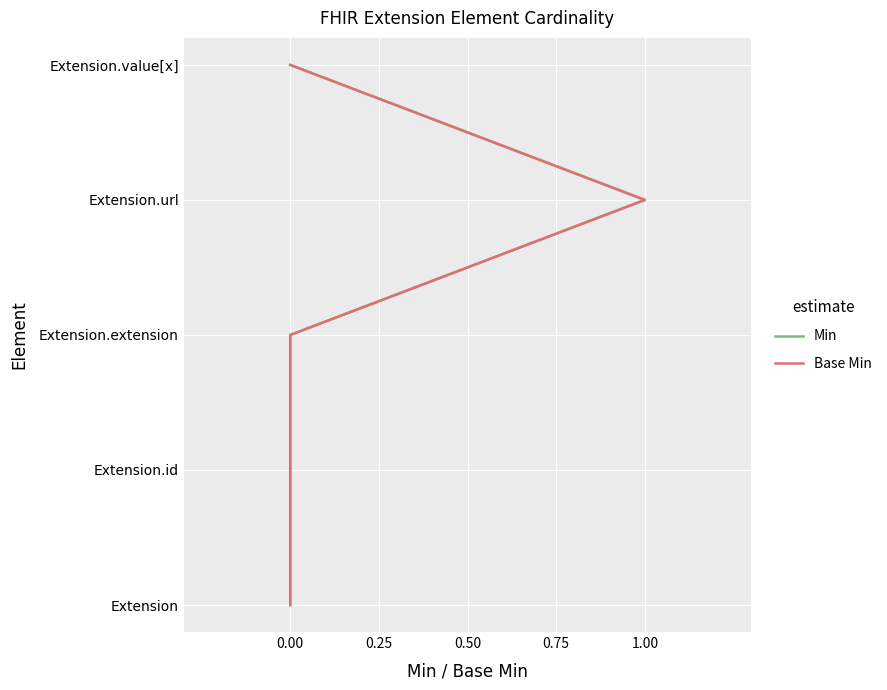

Which has a higher value, 1.00 or 0.00?

1.00